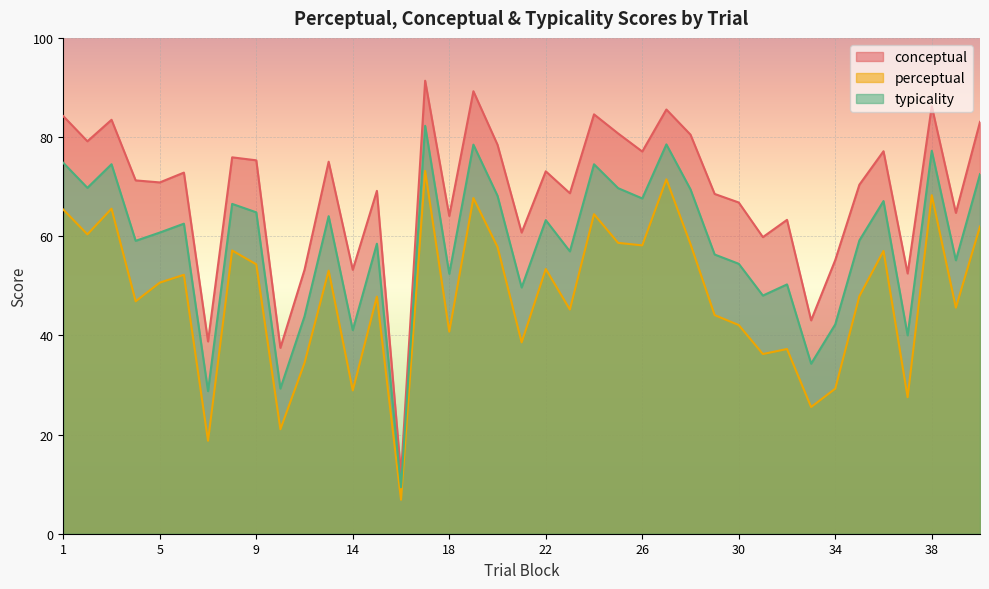

Rank the series by their average value, from lowest to highest.

perceptual, typicality, conceptual